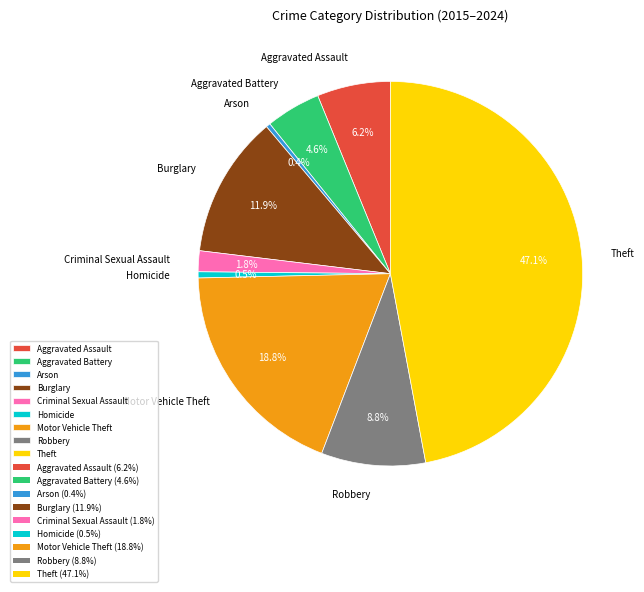

Is Burglary the majority of the pie?

No